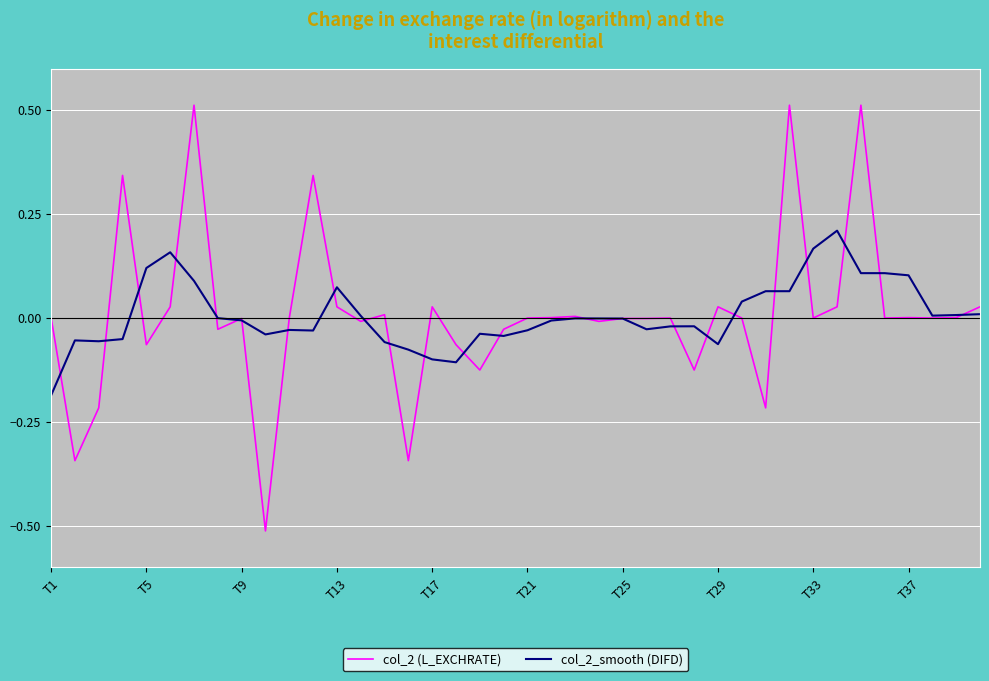

Which series has the widest spread of values?

col_2 (L_EXCHRATE)